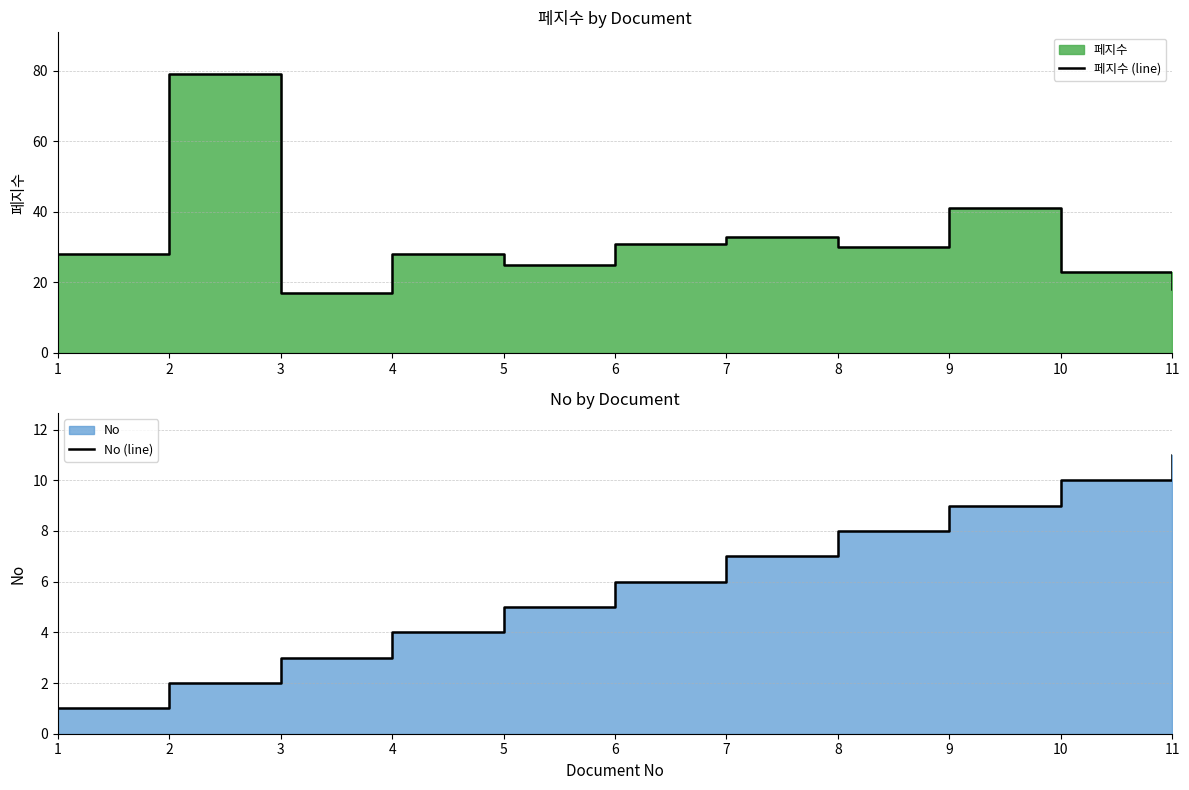

What is the difference between the second highest and minimum values in the No (line) series?

9